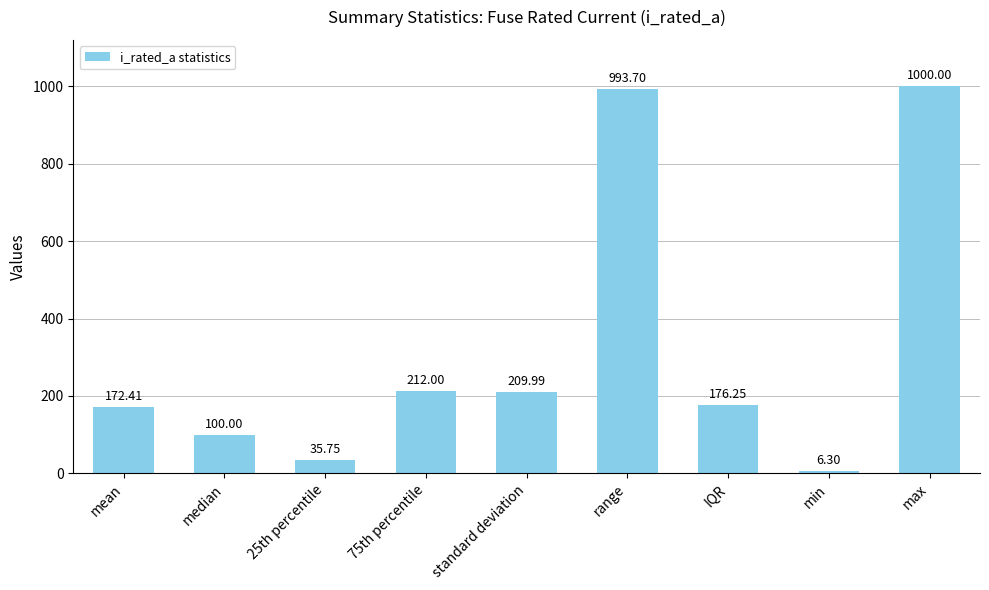

What is the label of the 3rd bar from the right?

IQR